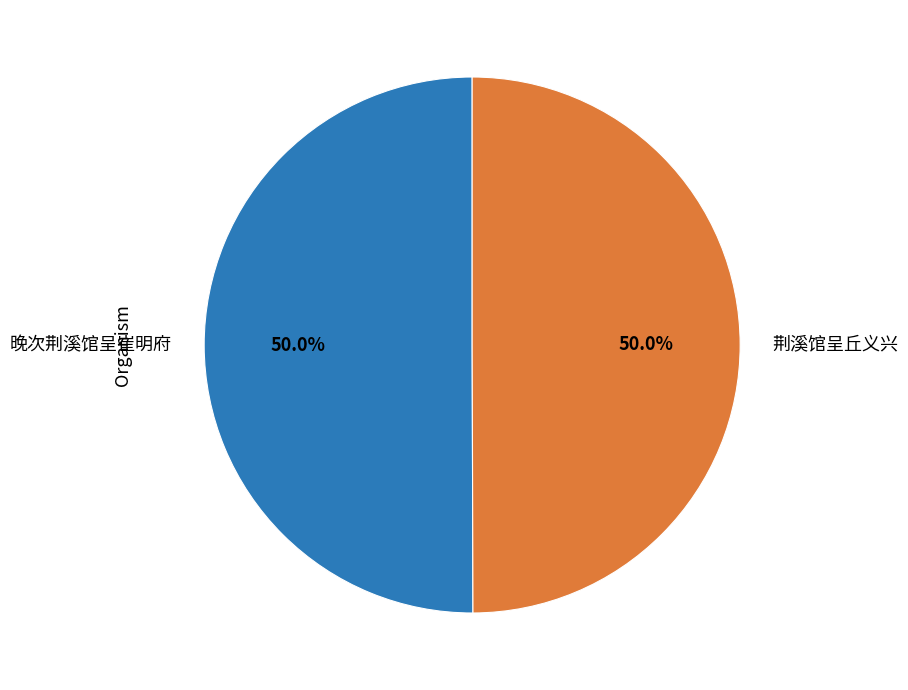

Count the number of slices in the pie.

2